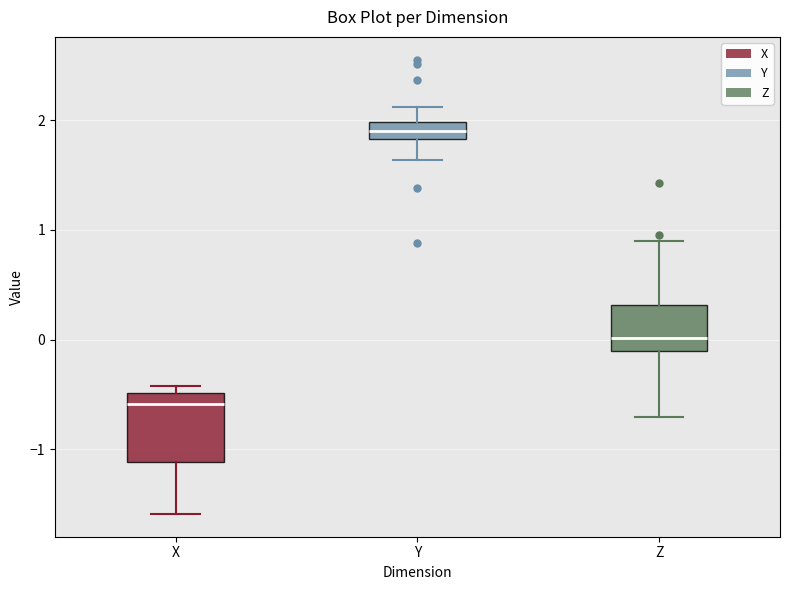

Reading left to right, transcribe this box plot: for each box, give where its median line is, the range the box spans, and where its two whiskers end, as read against the y-axis. The values are not printed on the chart, so give them approximately, as read against the axis.

X: median -0.6, box -1.1 to -0.5, whiskers -1.6 to -0.4
Y: median 1.9, box 1.8 to 2.0, whiskers 1.6 to 2.1
Z: median 0.0, box -0.1 to 0.3, whiskers -0.7 to 0.9